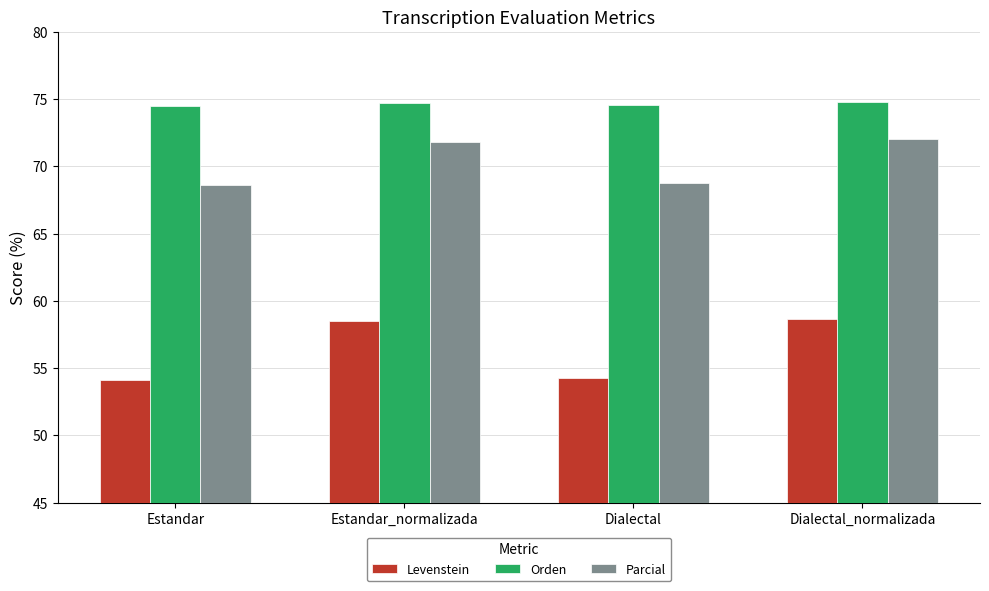

What is the maximum value shown in the chart?

74.8